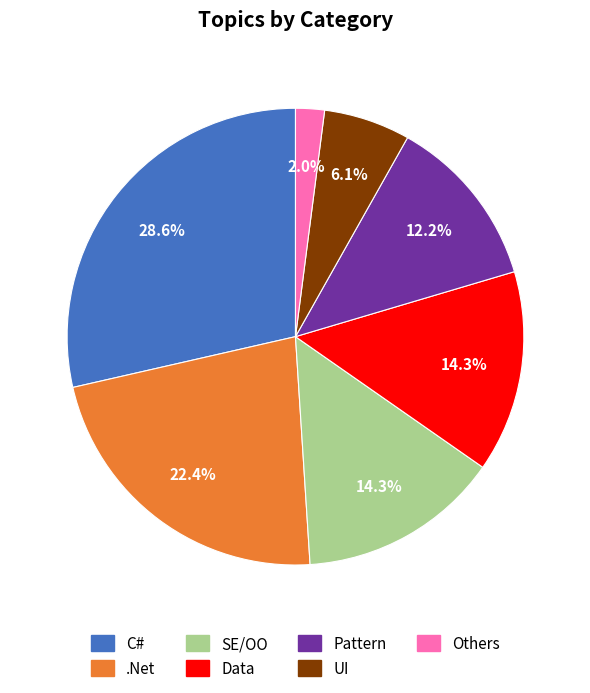

Is there any slice that represents more than half of the pie?

No